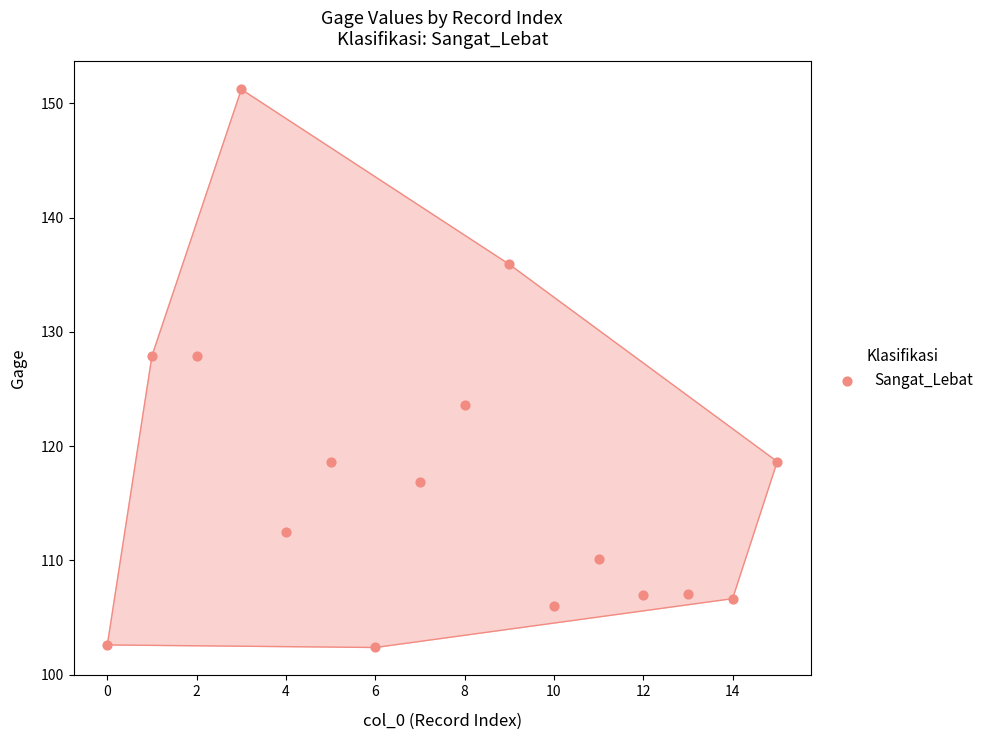

What is the range of Y values (max minus min)?

48.9